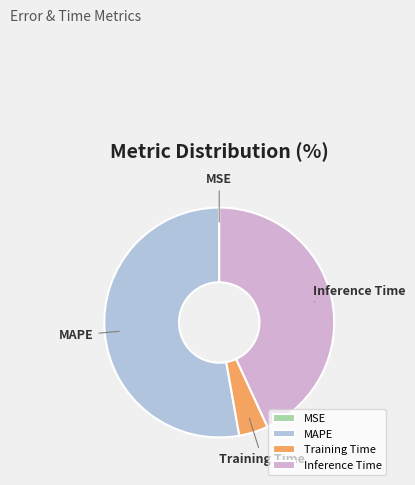

What is the ratio of the value at MAPE to the value at Inference Time?

1.2